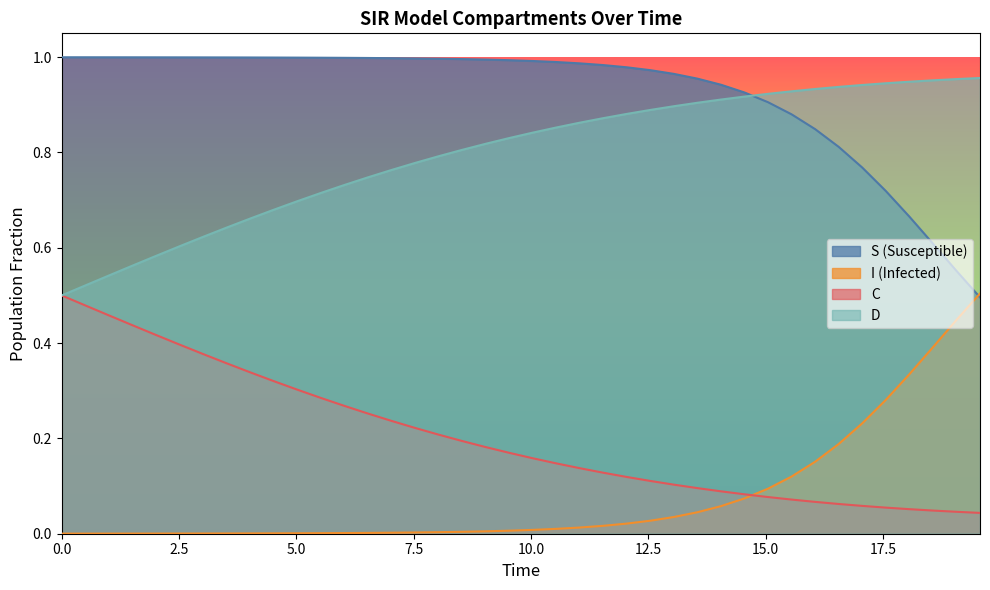

Count the number of data series in this chart.

4